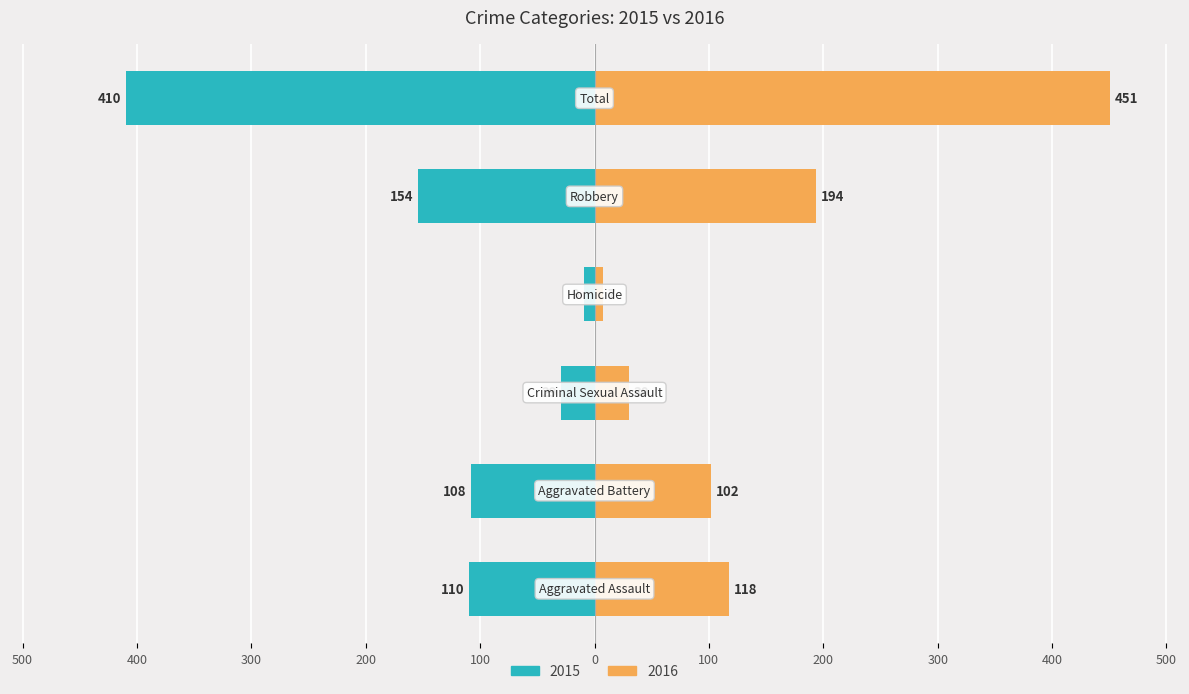

Rank the categories by 2016 value from lowest to highest.

Homicide, Criminal Sexual Assault, Aggravated Battery, Aggravated Assault, Robbery, Total